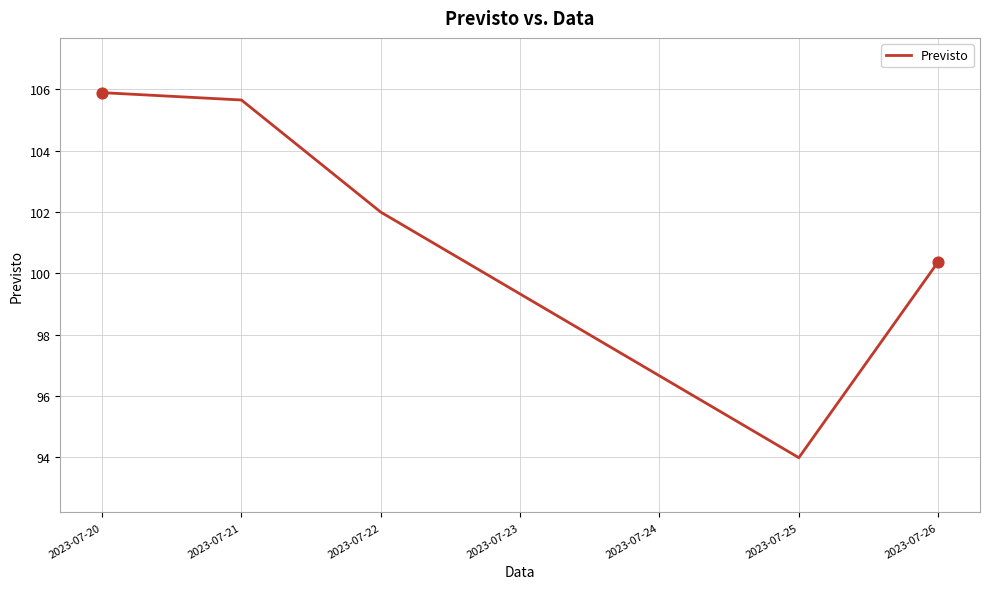

What is the change in value from 2023-07-20 to 2023-07-22?

-3.9